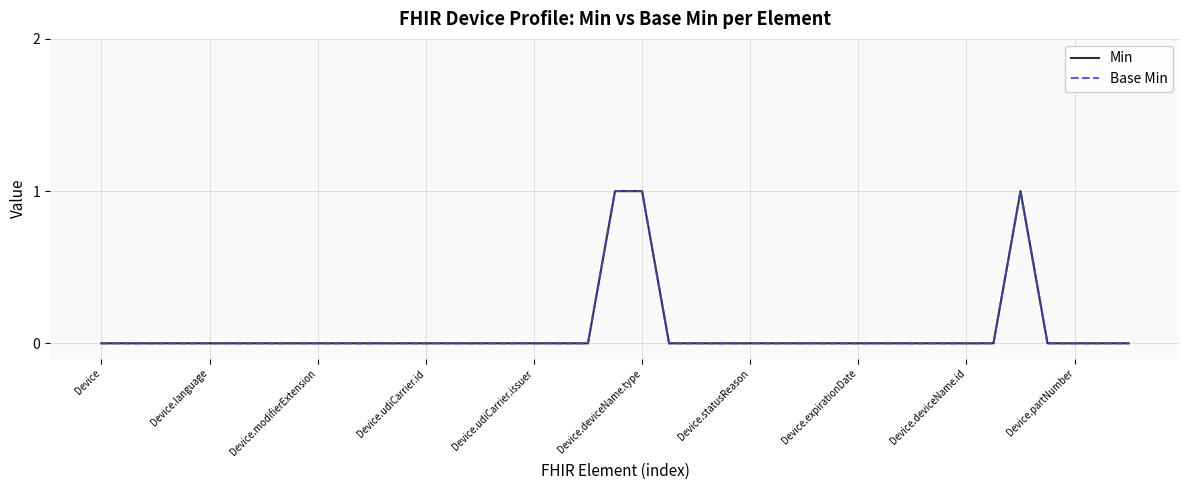

In Base Min, how many points are higher than both neighbors (excluding endpoints)?

1